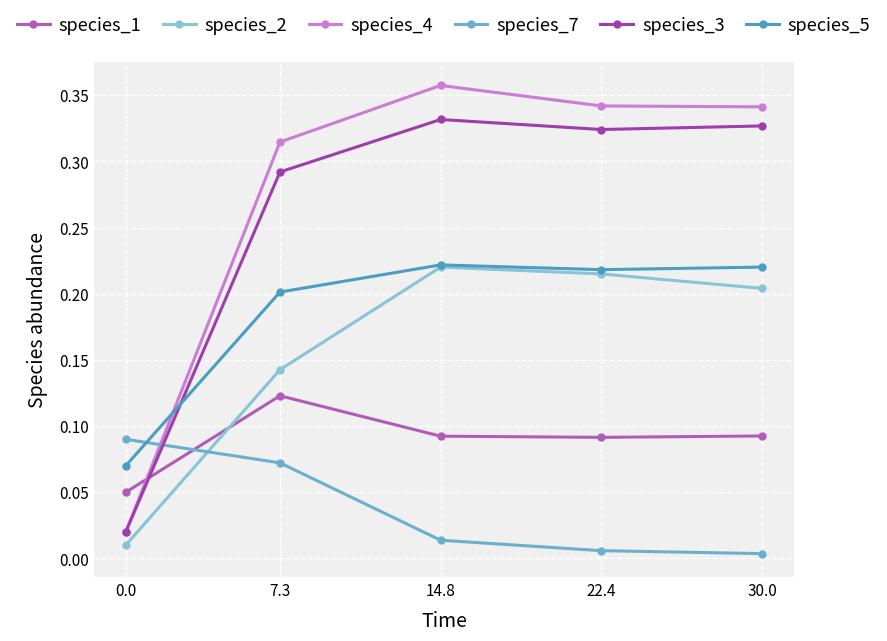

Count the number of data series in this chart.

6